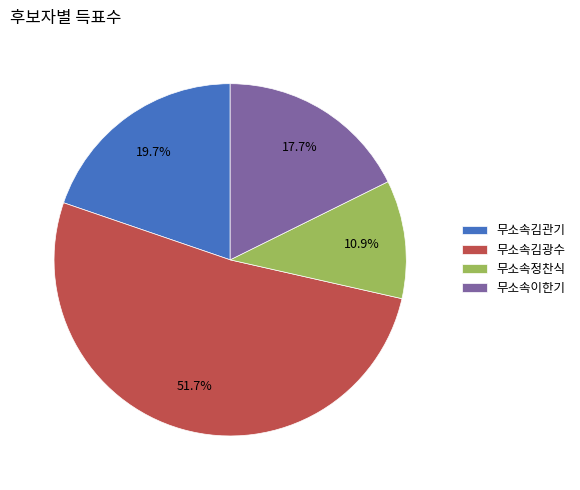

True or false: 무소속이한기 accounts for 18% of the total.

True